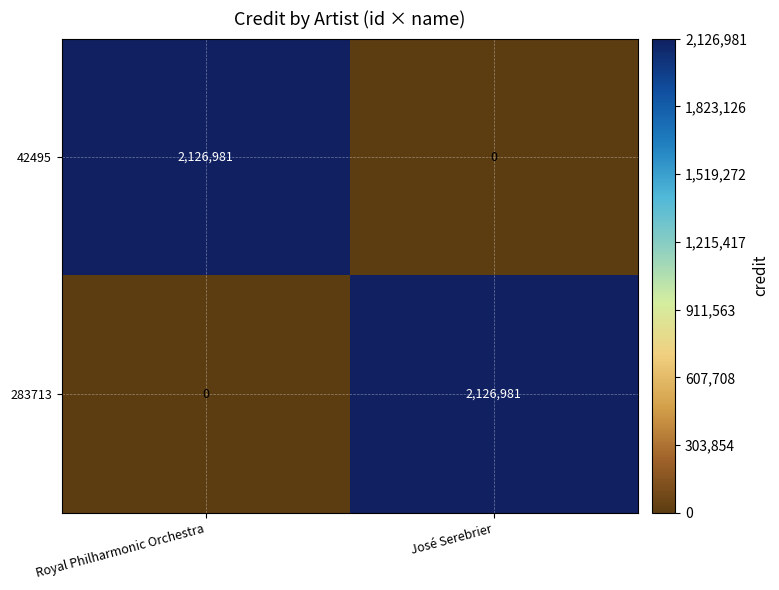

Where is 42495 nearest to the value 1063490?

José Serebrier